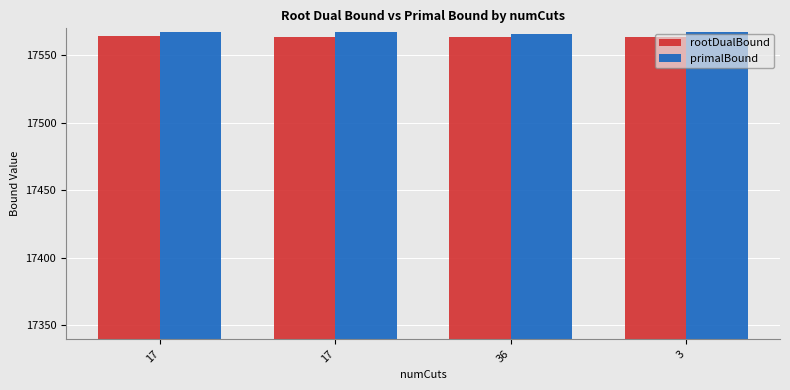

Does the chart contain stacked bars?

No